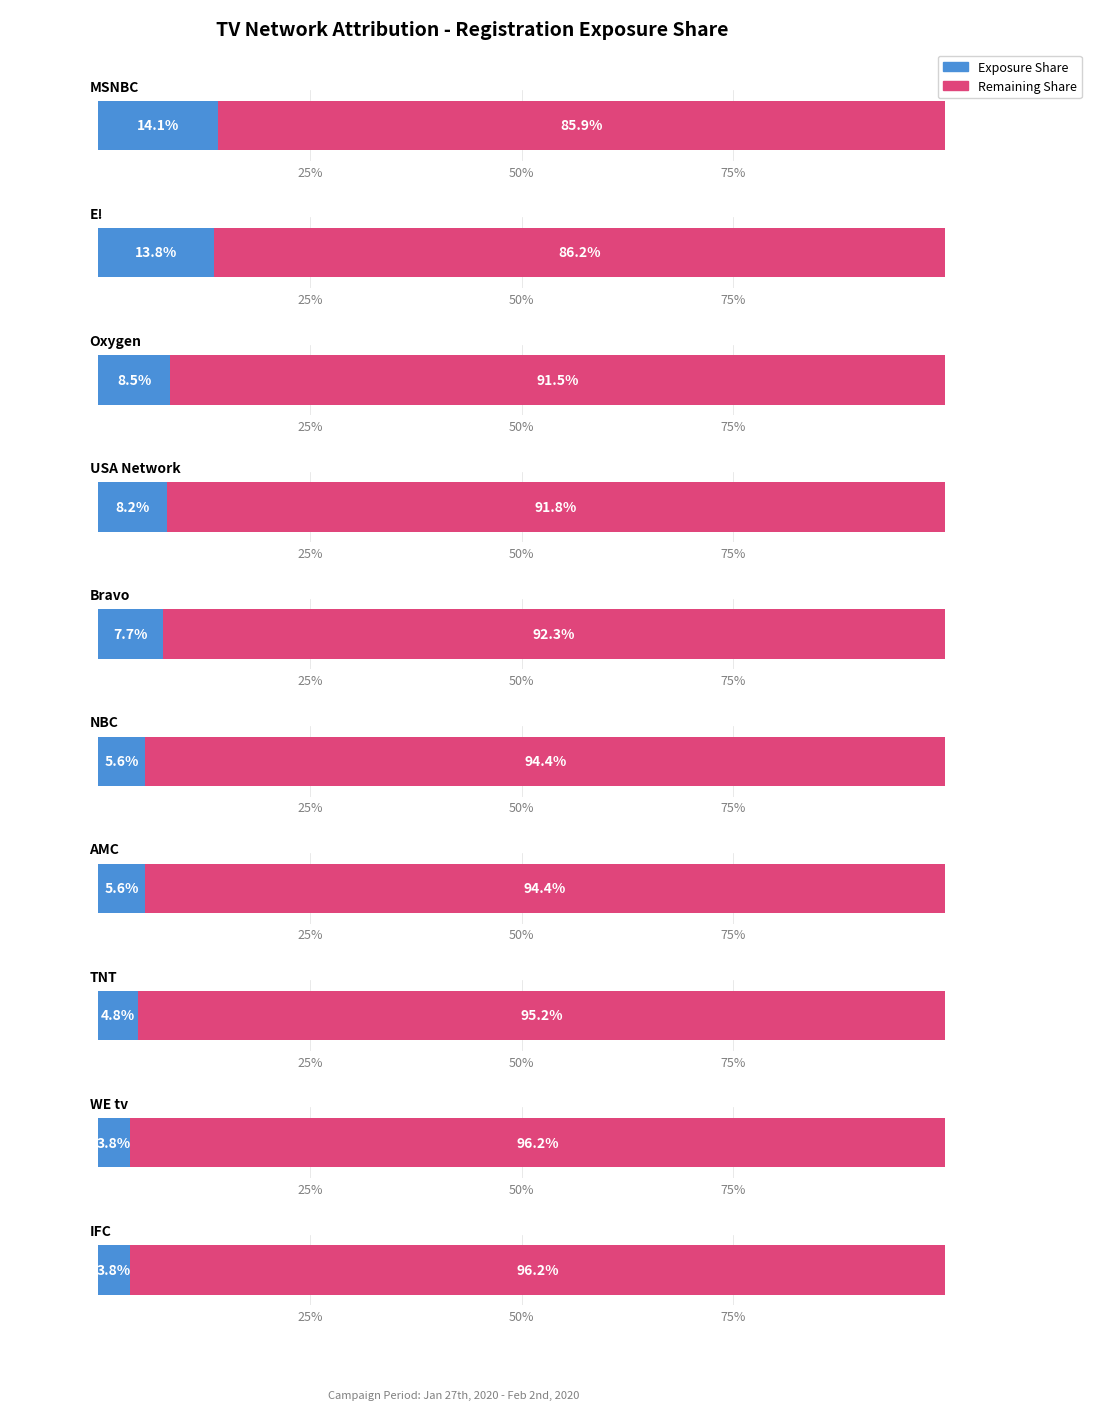

List the series in order of their overall mean, lowest first.

Exposure Share, Remaining Share